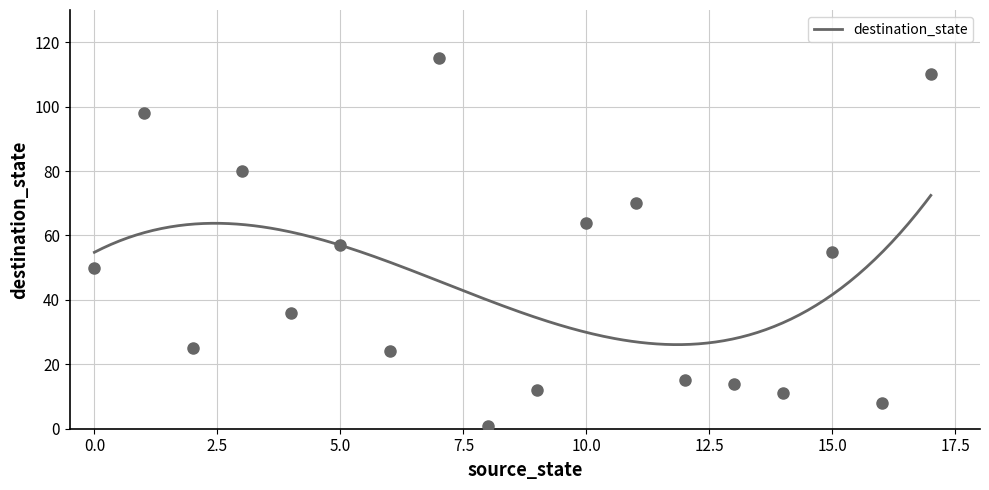

What is the value of the 2nd point from the left?

98